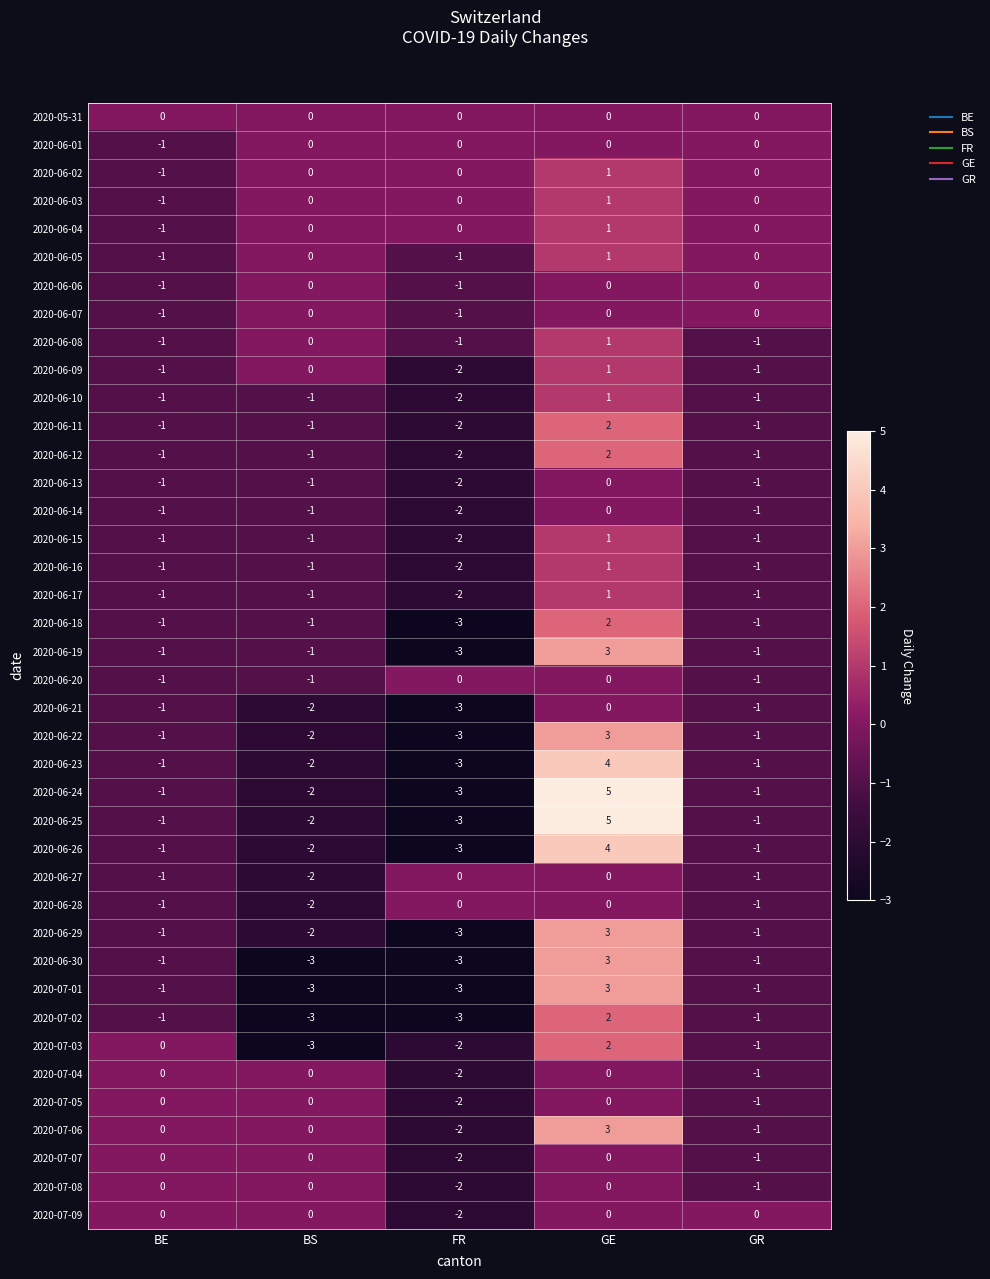

Count the number of categories in the chart.

5